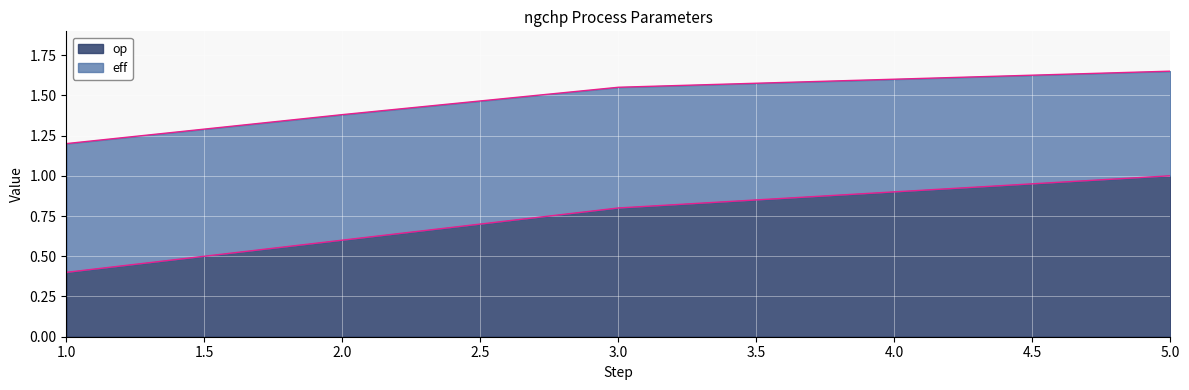

Reading right to left, list all the values displayed in this chart.

5=1.0	4=0.9	3=0.8	2=0.6	1=0.4